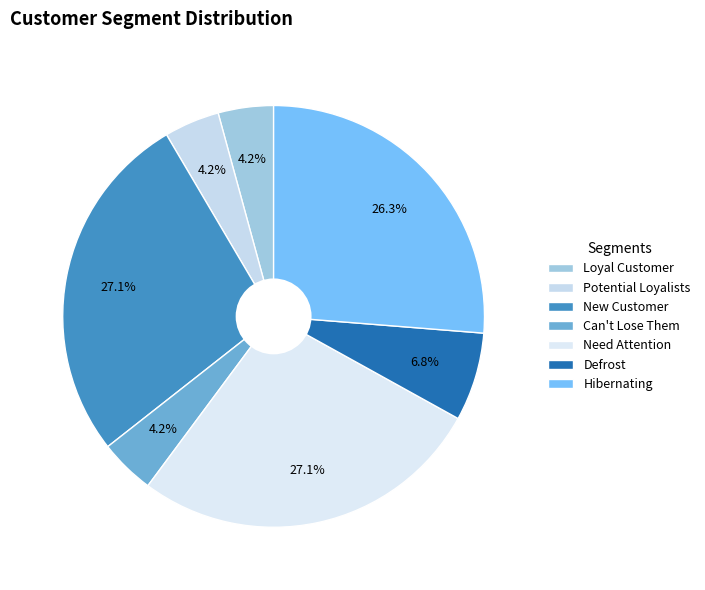

What percentage is the Potential Loyalists slice, to the nearest percent?

4%